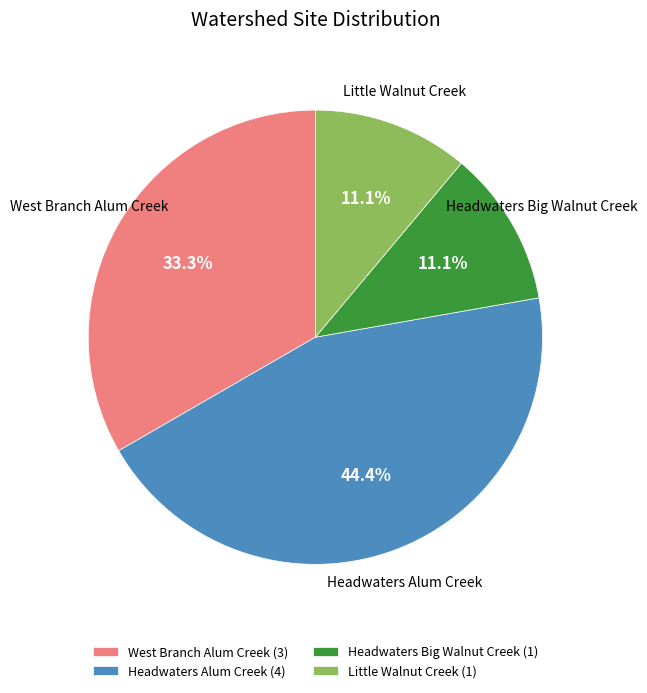

Between Headwaters Alum Creek (4) and Headwaters Big Walnut Creek (1), which is larger?

Headwaters Alum Creek (4)